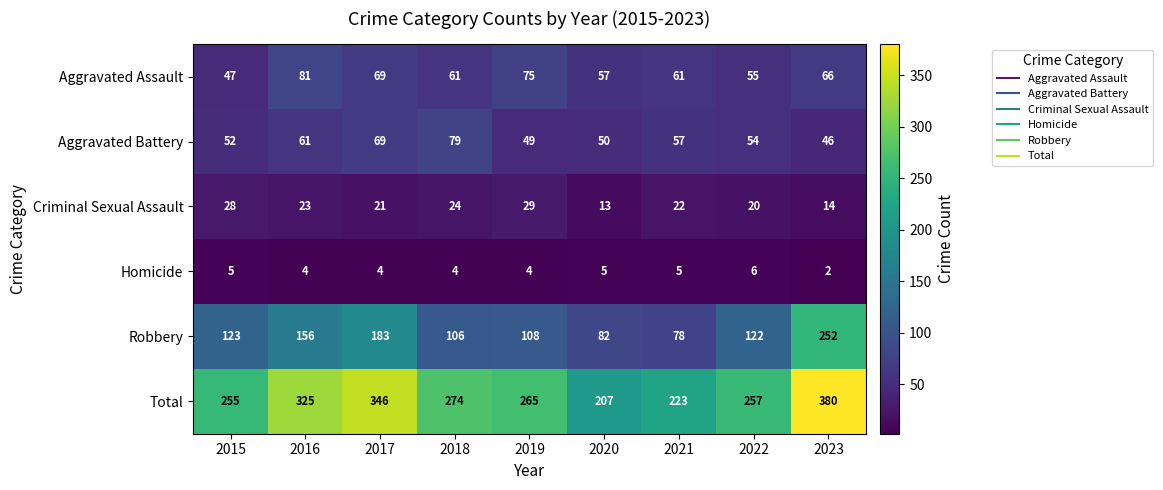

At how many categories does at least one series exceed 267?

4